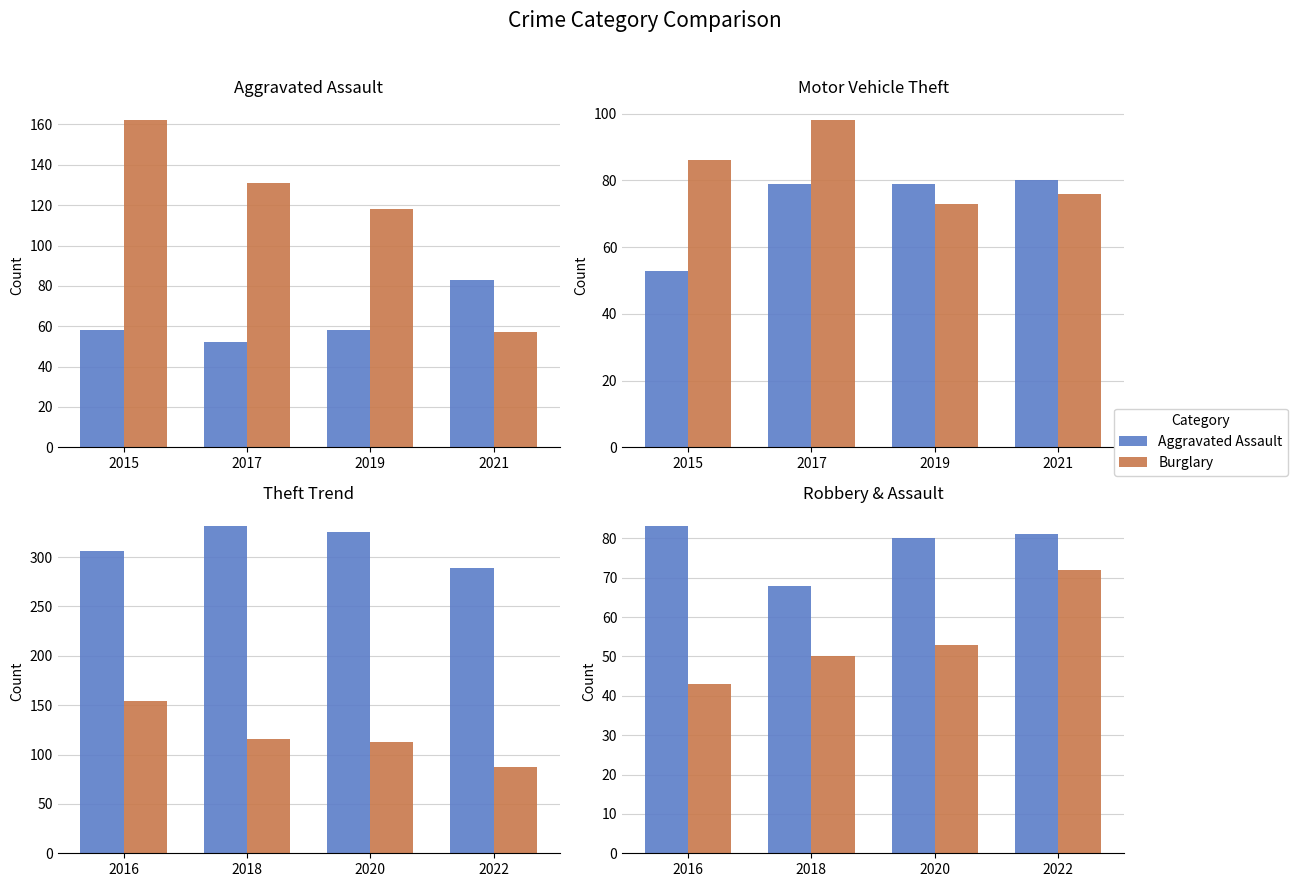

True or false: Aggravated Assault has a value of 70 at 2020.

False